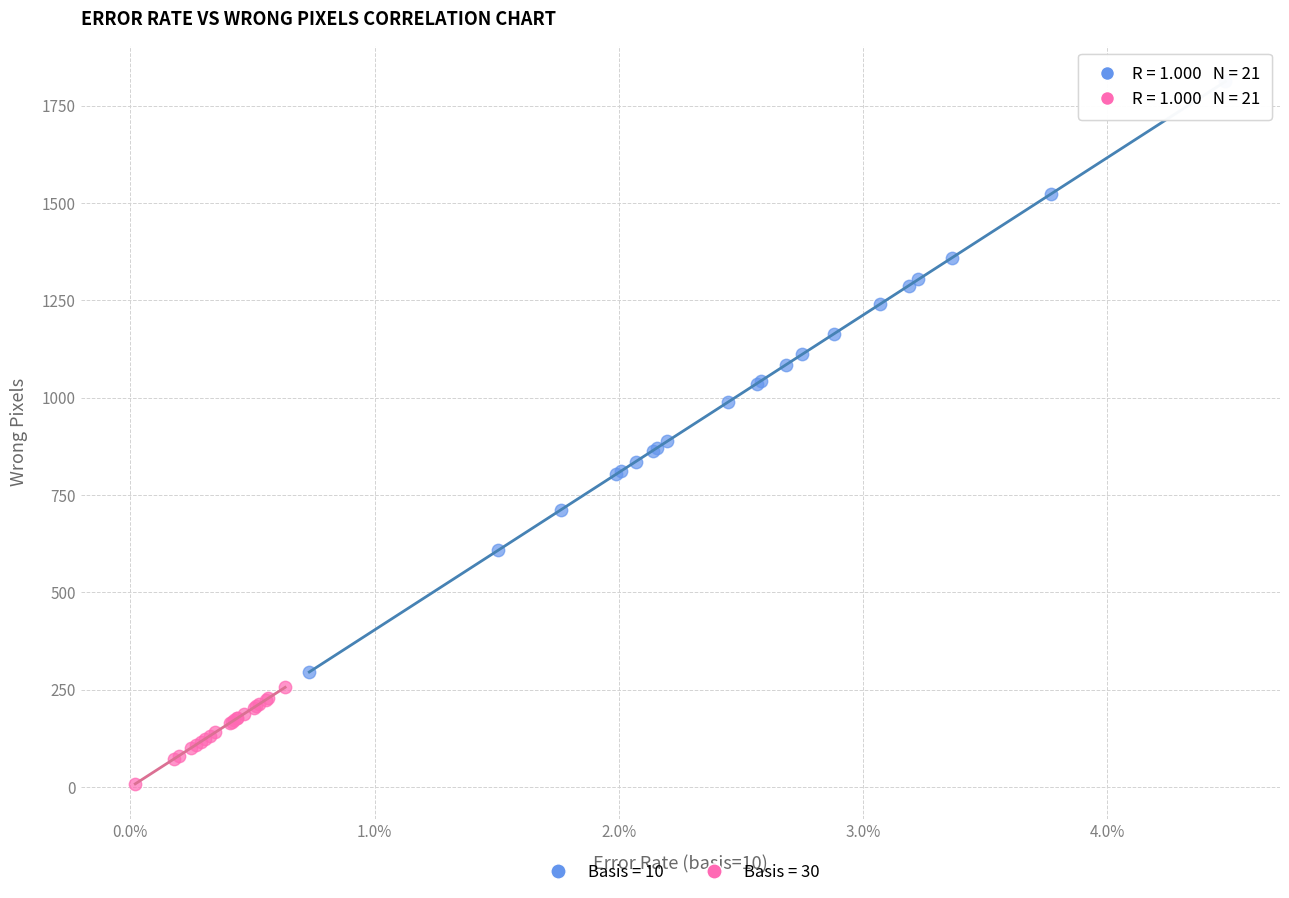

Which series contains the highest Y value?

Basis = 10